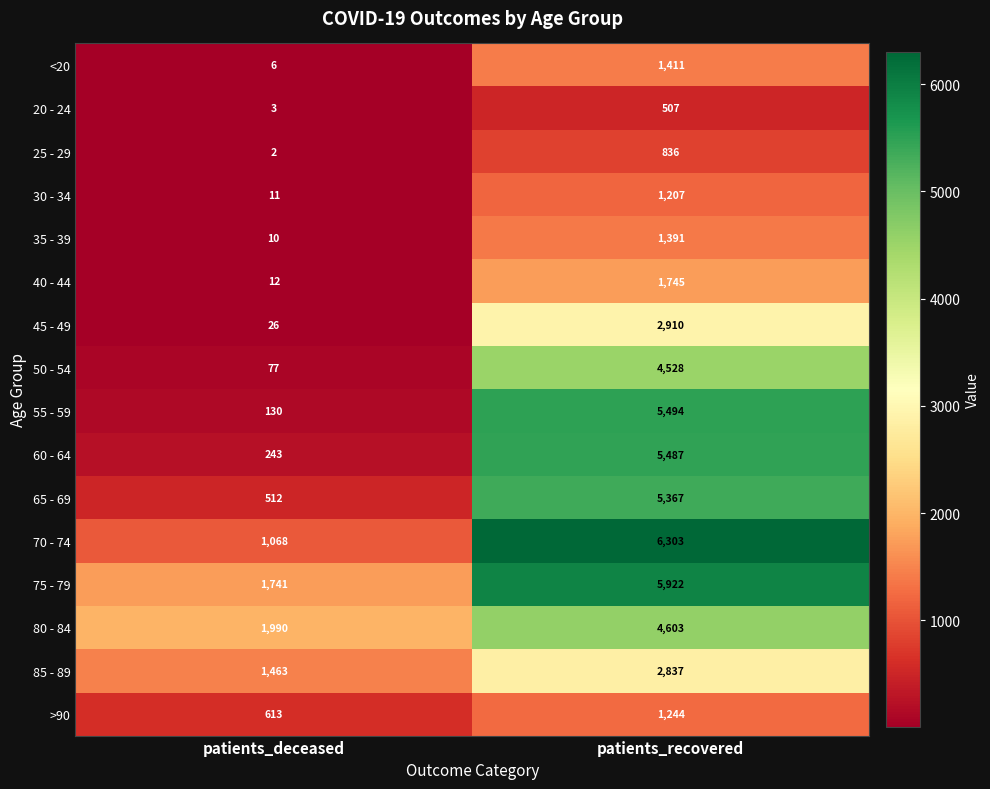

How many categories are shown in the chart?

2